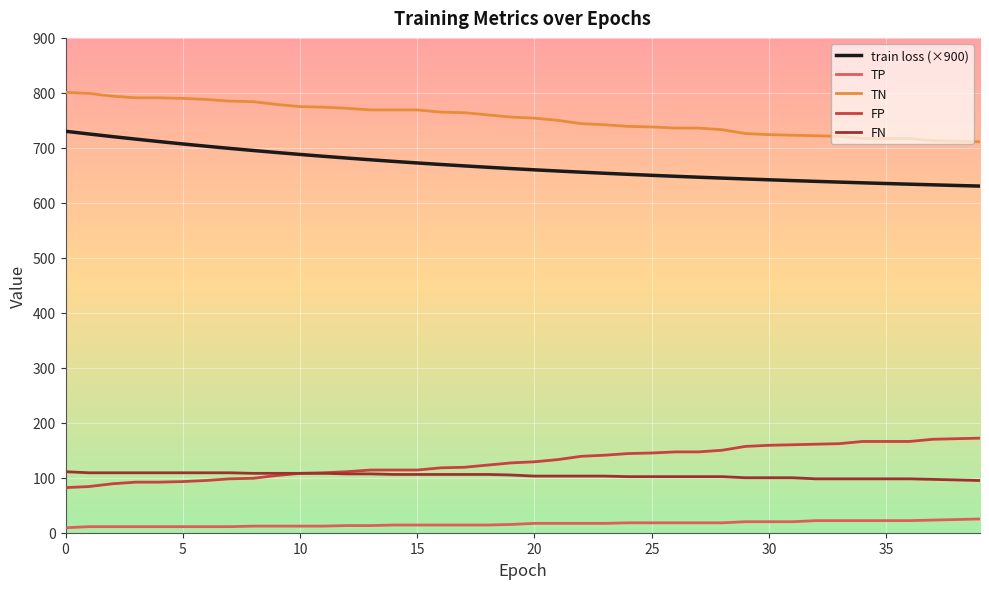

True or false: TN and FN cross at least once.

False